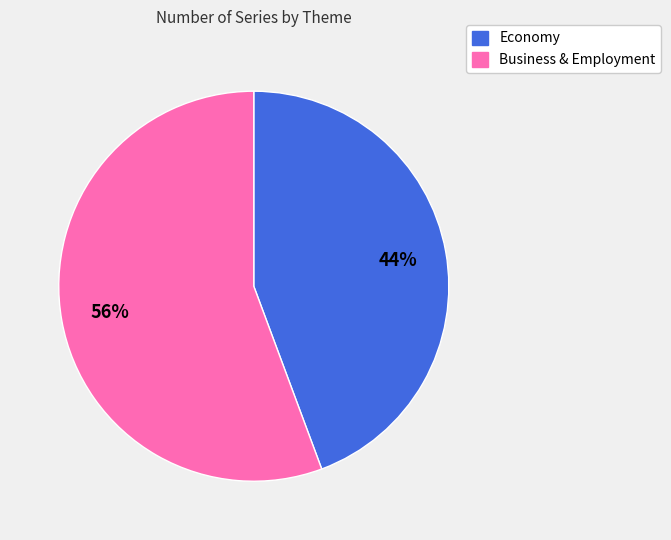

To the nearest percent, what is the average slice percentage?

50%